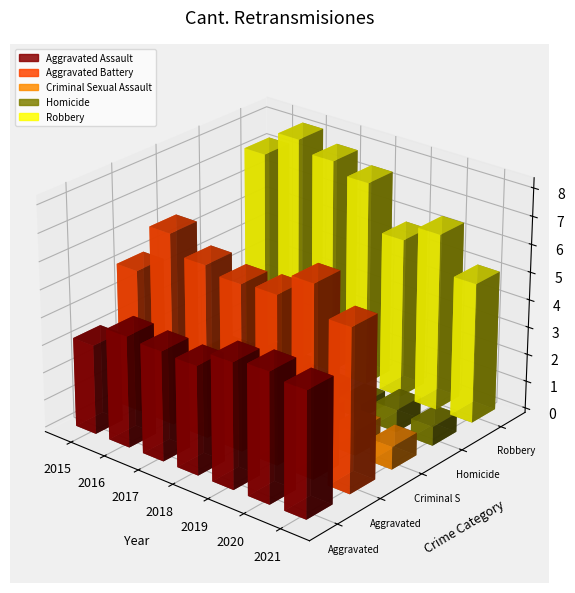

Reading left to right, transcribe all the data shown in this chart.

Aggravated Assault: 2015=323	2016=402	2017=396	2018=392	2019=452	2020=468	2021=452
Aggravated Battery: 2015=515	2016=691	2017=623	2018=600	2019=608	2020=691	2021=587
Criminal Sexual Assault: 2015=105	2016=87	2017=90	2018=122	2019=102	2020=88	2021=82
Homicide: 2015=50	2016=87	2017=82	2018=56	2019=53	2020=81	2021=69
Robbery: 2015=726	2016=819	2017=780	2018=741	2019=577	2020=639	2021=506